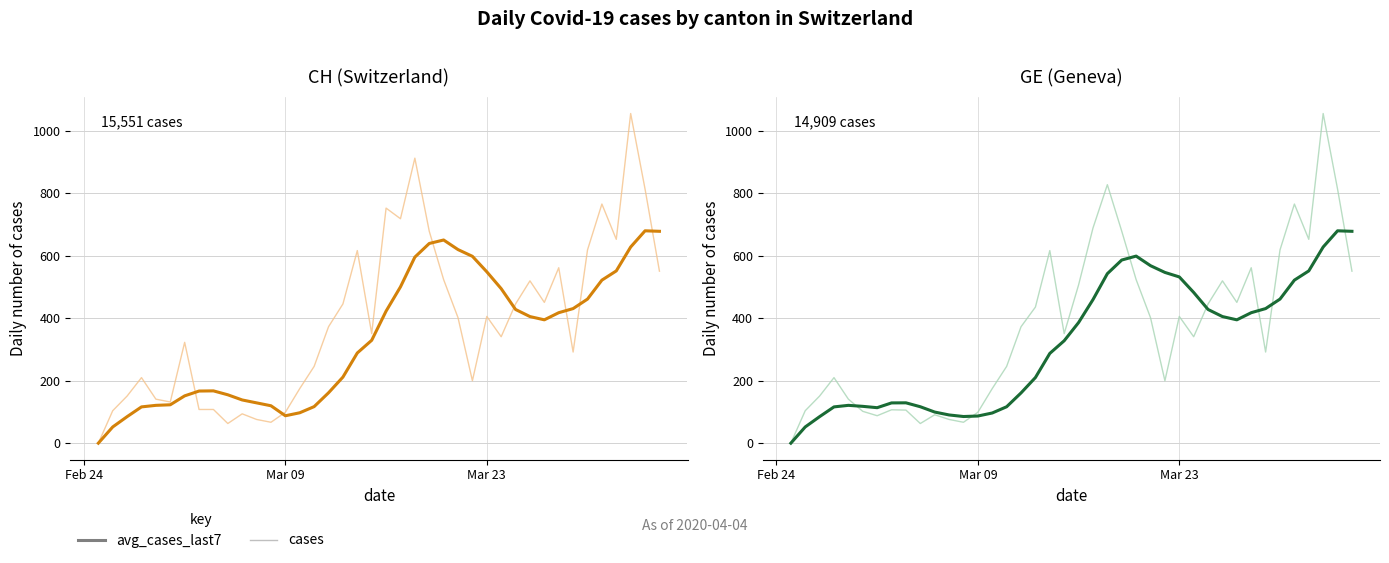

Is it true that avg_cases_last7 equals 622.4 at 21?

False